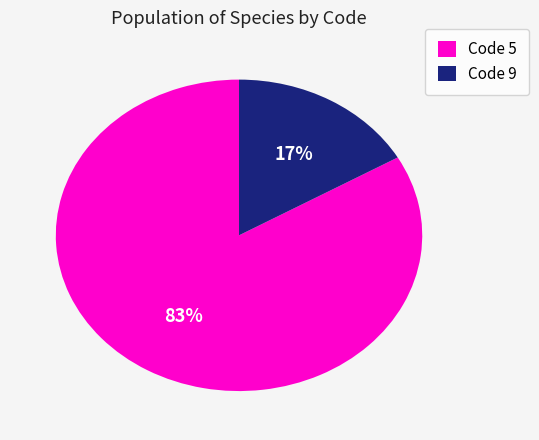

The Code 9 slice represents 17% of the pie. True or false?

True